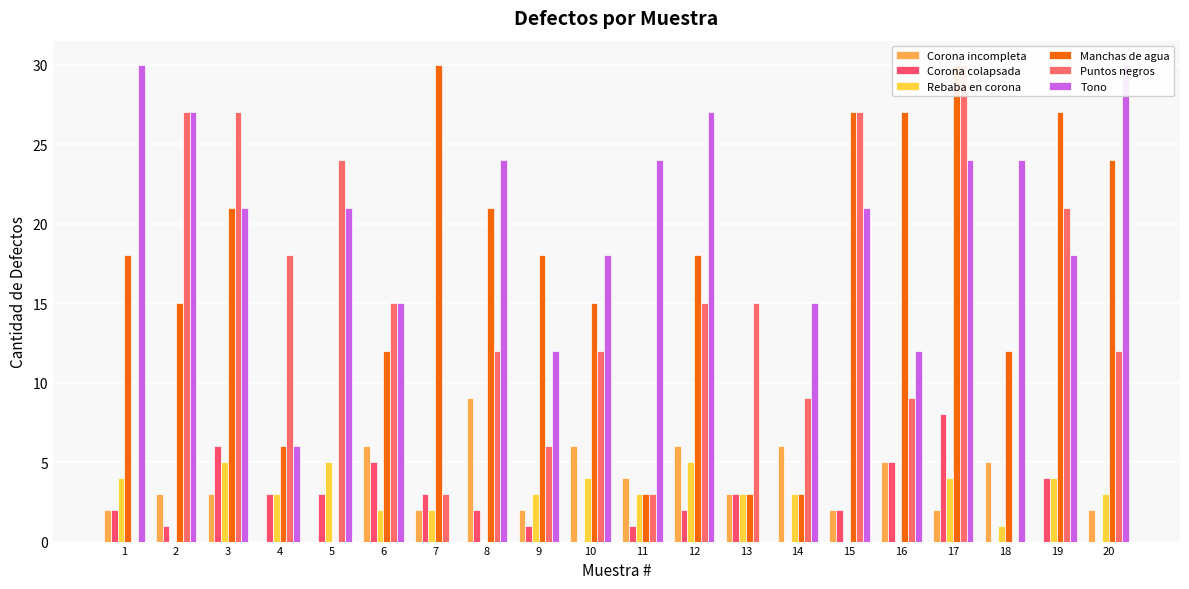

What is the sum of all Corona incompleta values?

68